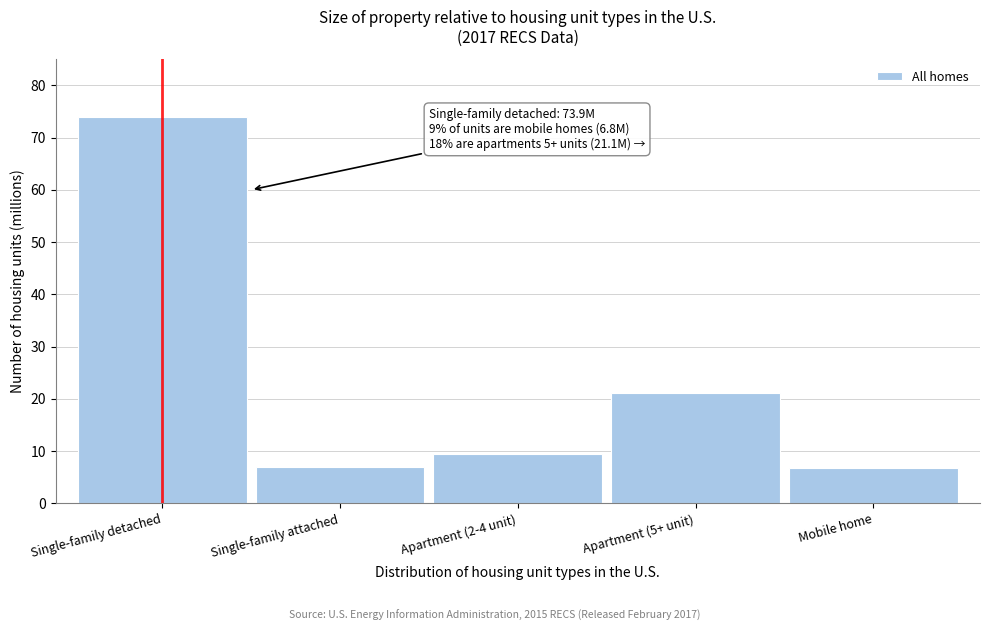

What is the difference between the second highest and second lowest values?

14.1